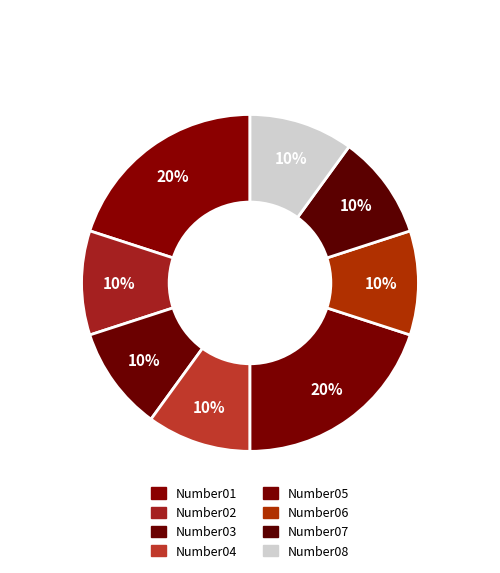

Is there a majority slice in this chart?

No